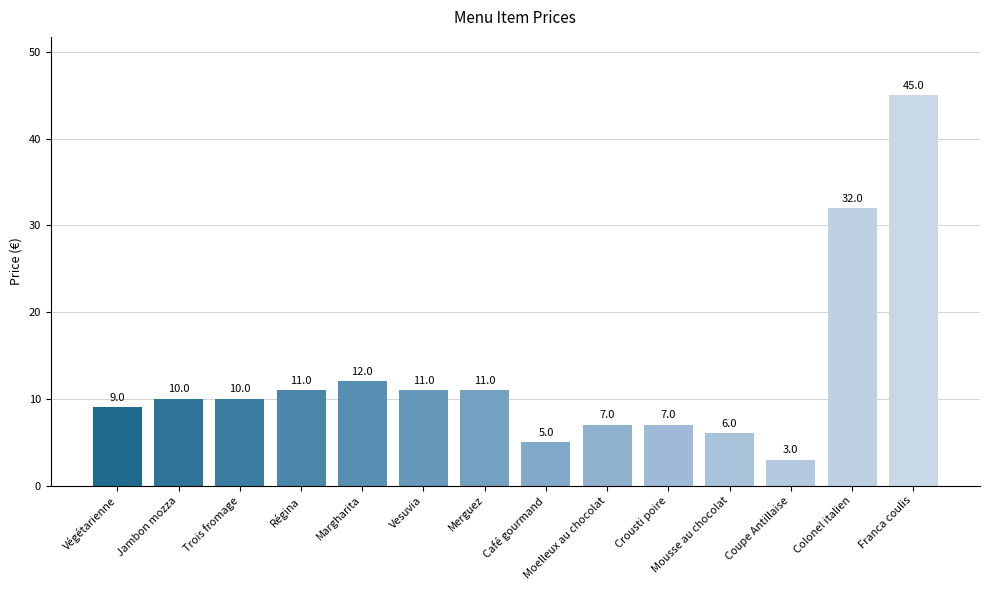

Are the bars horizontal?

No